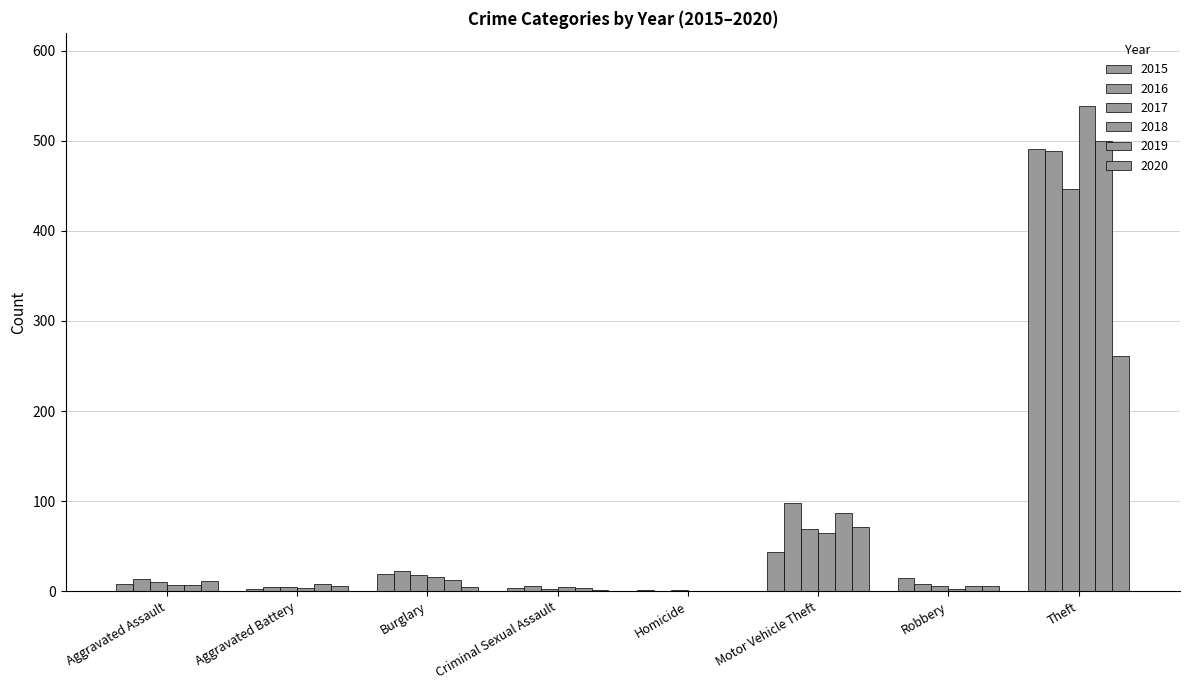

Between Burglary and Homicide, which is larger?

Burglary